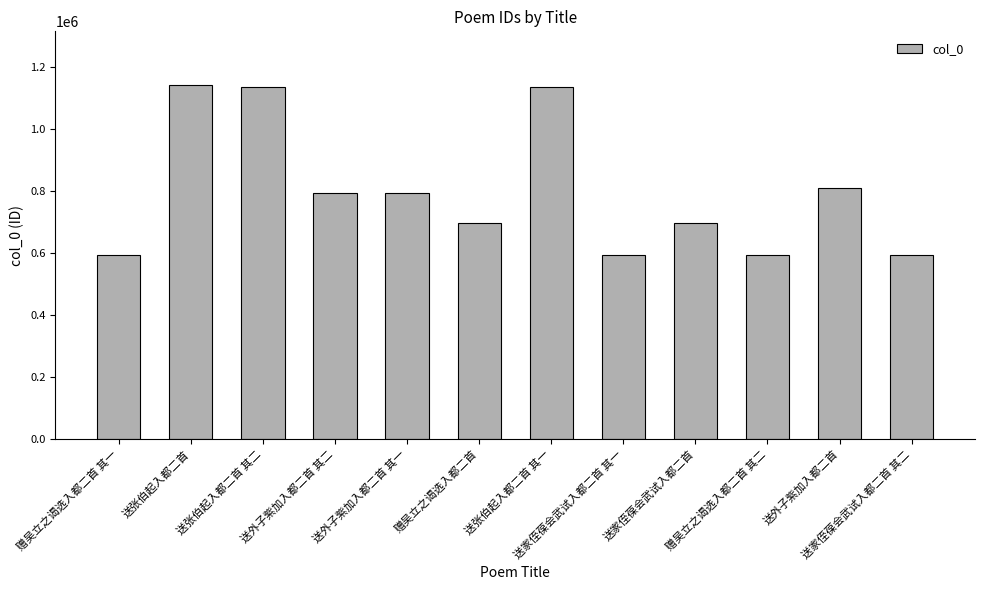

What is the label of the 2nd bar from the right?

送外子紫加入都二首